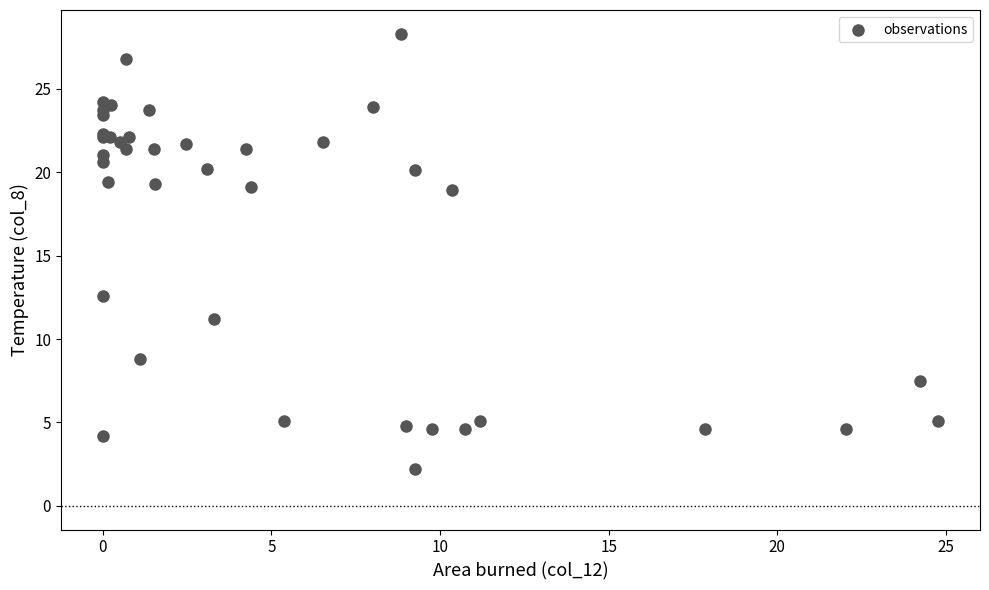

What Y value in the scatter plot is closest to 15?

12.6